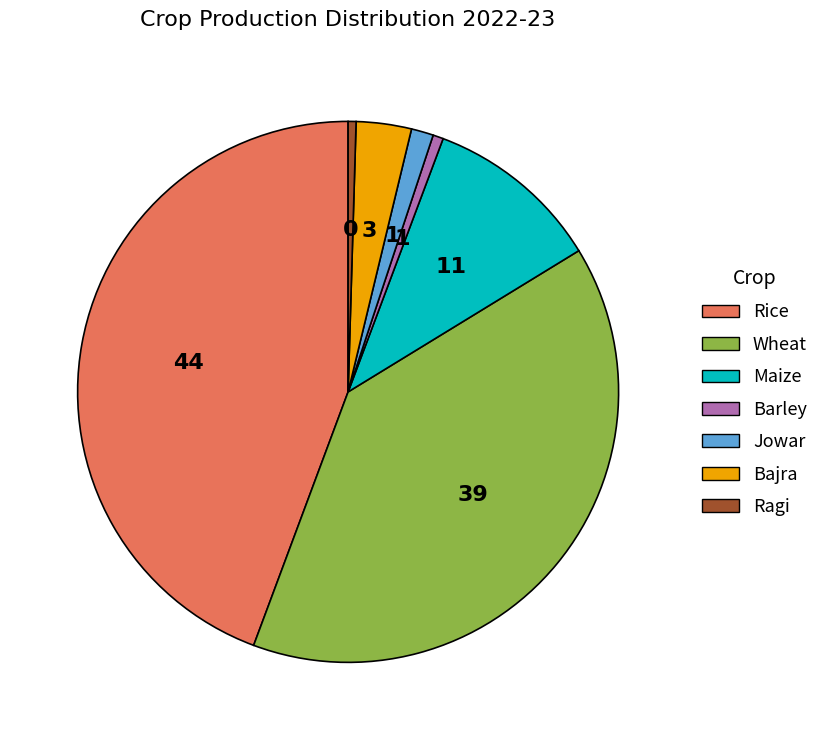

Combined, do Rice and Wheat account for over 50%?

Yes